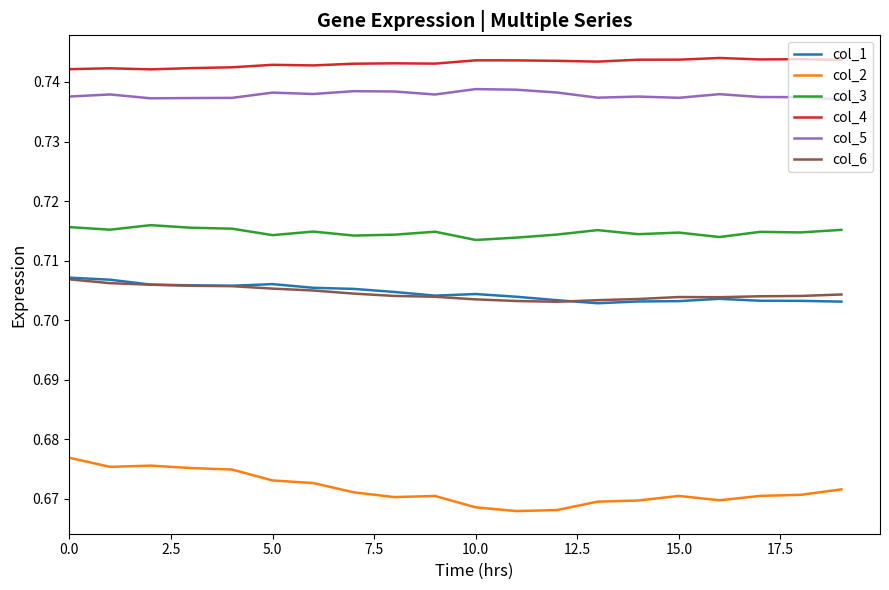

True or false: col_2 and col_6 intersect in this chart.

False